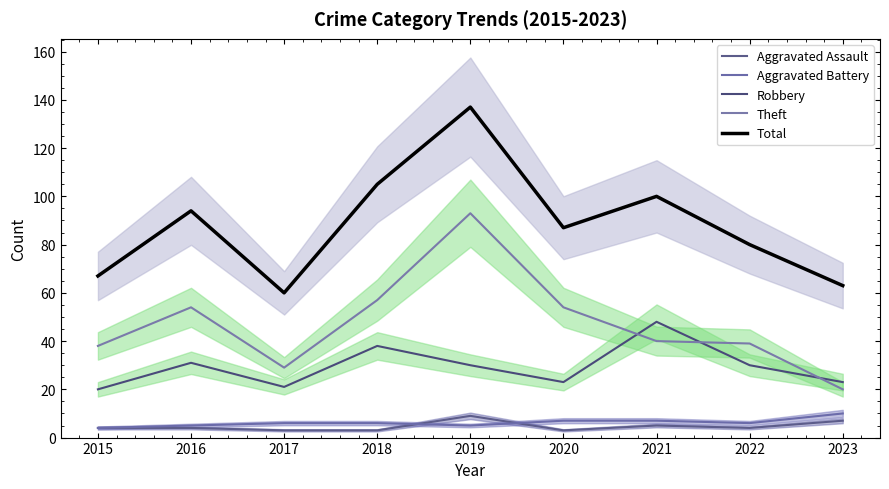

At which label does Aggravated Battery first exceed 6?

2020